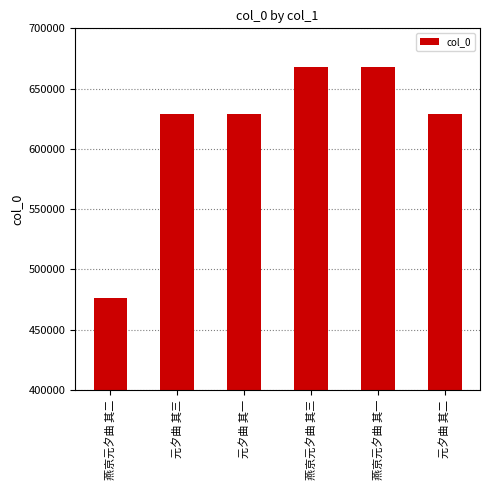

How many series are shown in this chart?

1